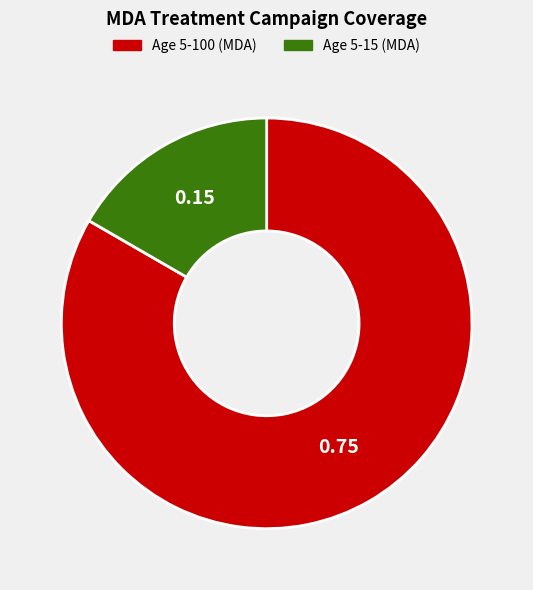

What is the smallest slice in the pie chart?

Age 5-15 (MDA)